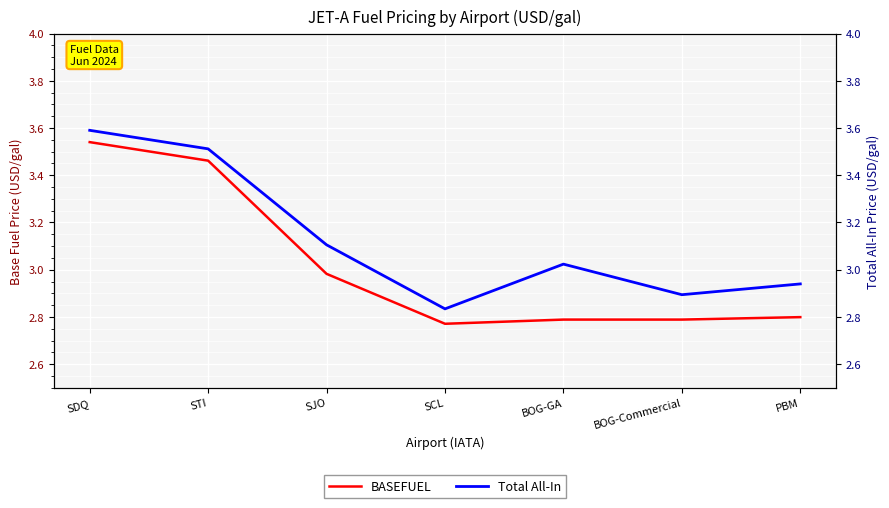

At how many categories does at least one series exceed 3?

4